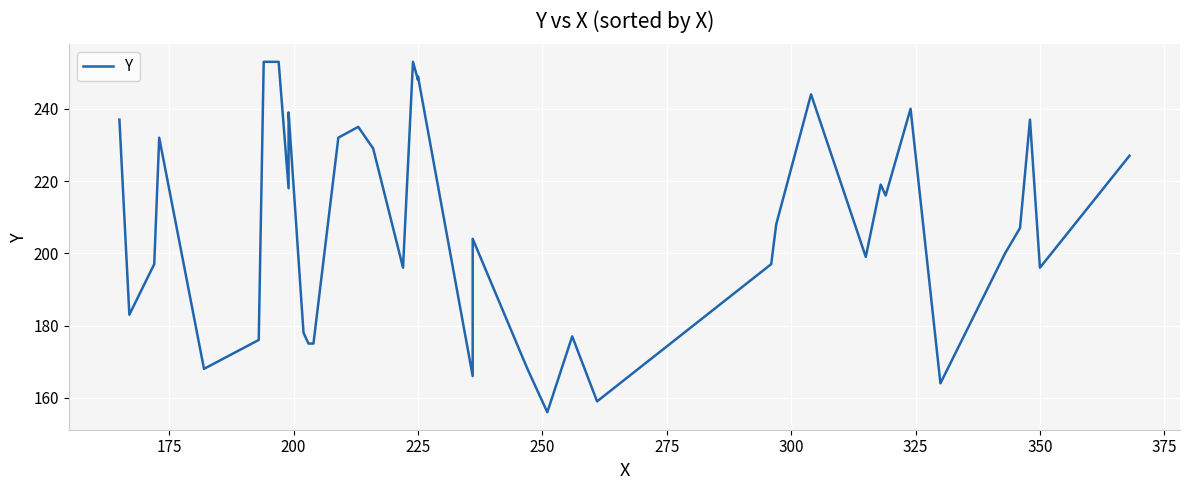

How many interior local peaks (higher than both neighbors) does the data have?

11